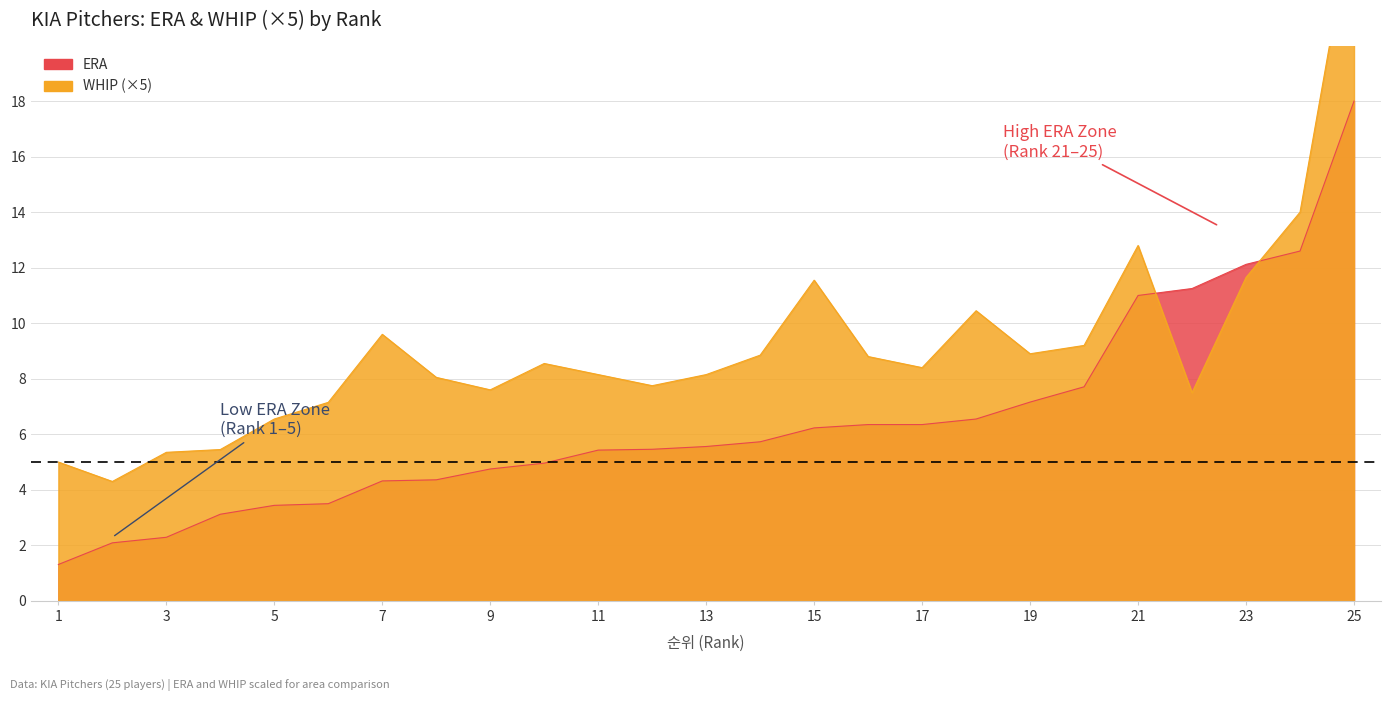

After their last crossing, which series has the higher values: WHIP or ERA?

WHIP